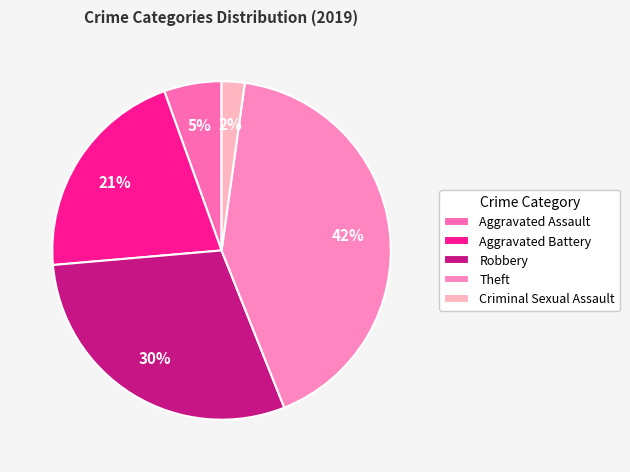

Which has a higher value, Theft or Aggravated Assault?

Theft